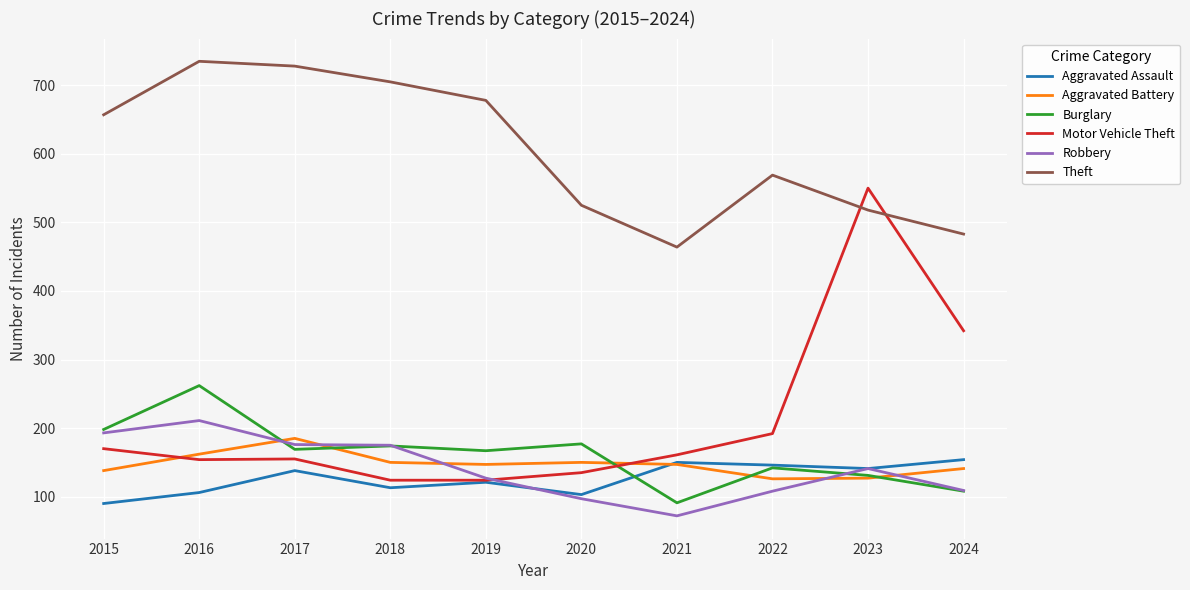

True or false: Theft has a value of 525 at 2020.

True